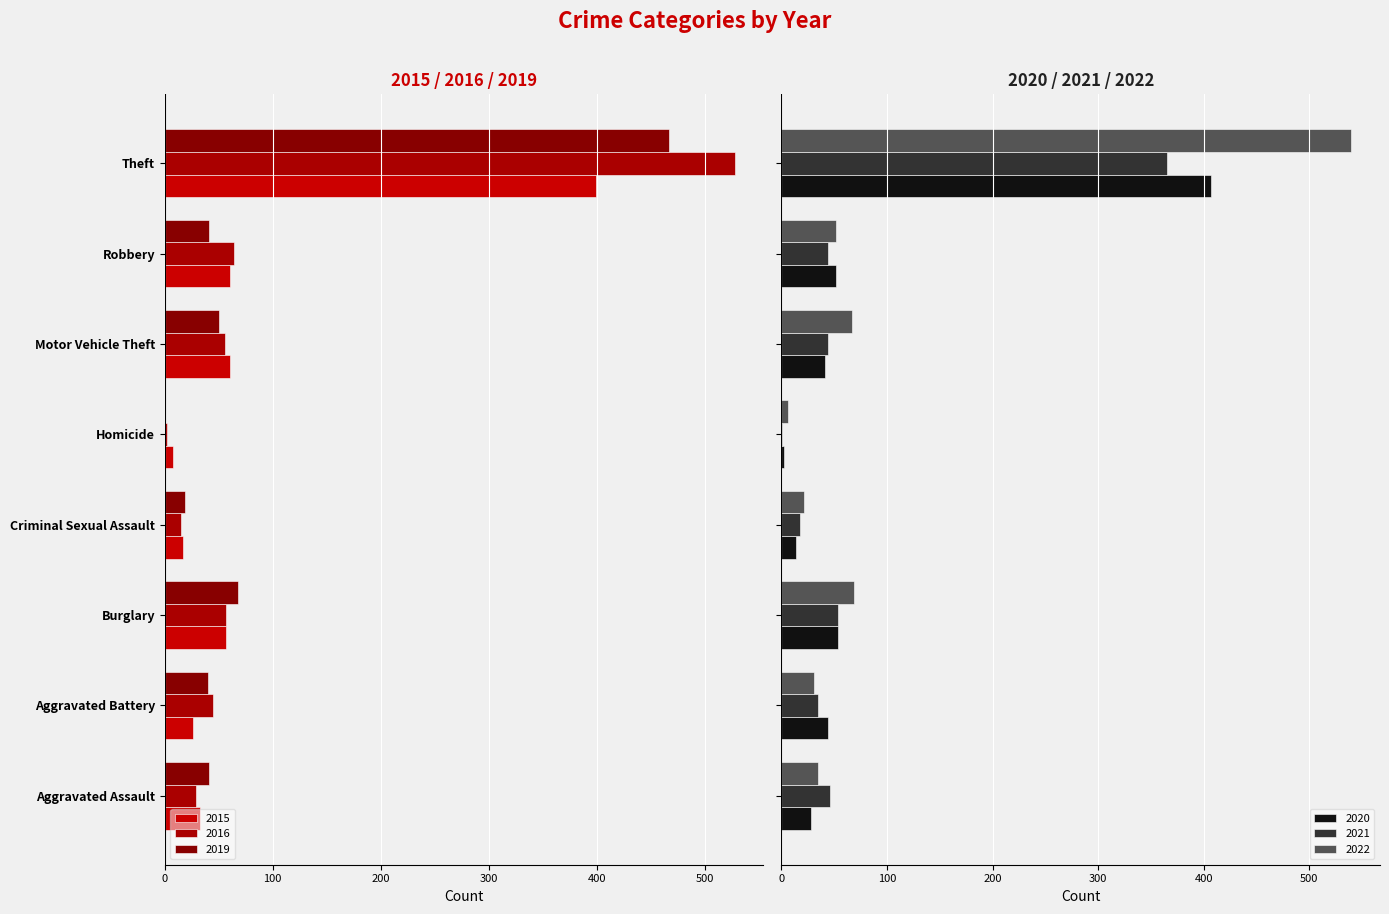

What is the difference between the 2015 values at Robbery and Aggravated Assault?

27